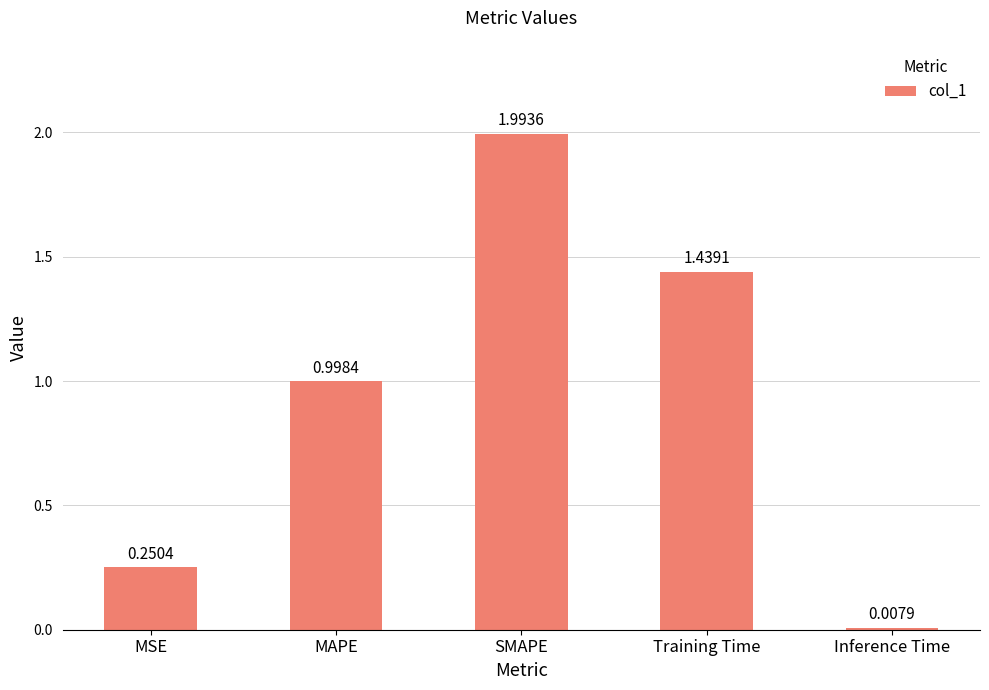

What position from the left is Inference Time?

5